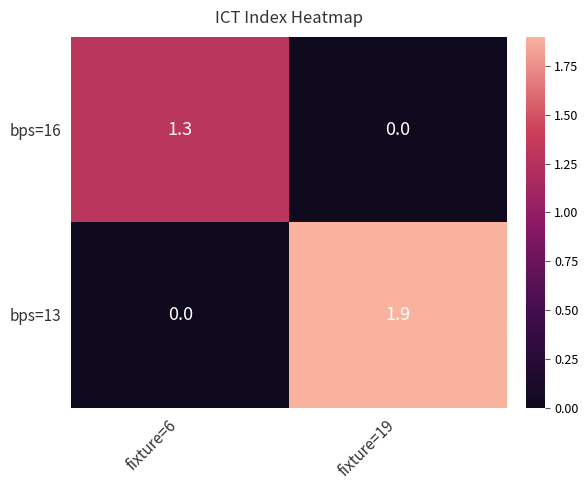

What is the greatest value displayed?

1.9